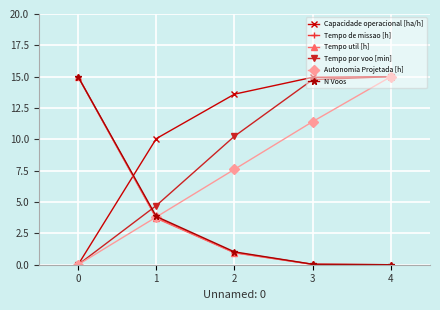

What is the sum of all Tempo de missao [h] values?

19.7